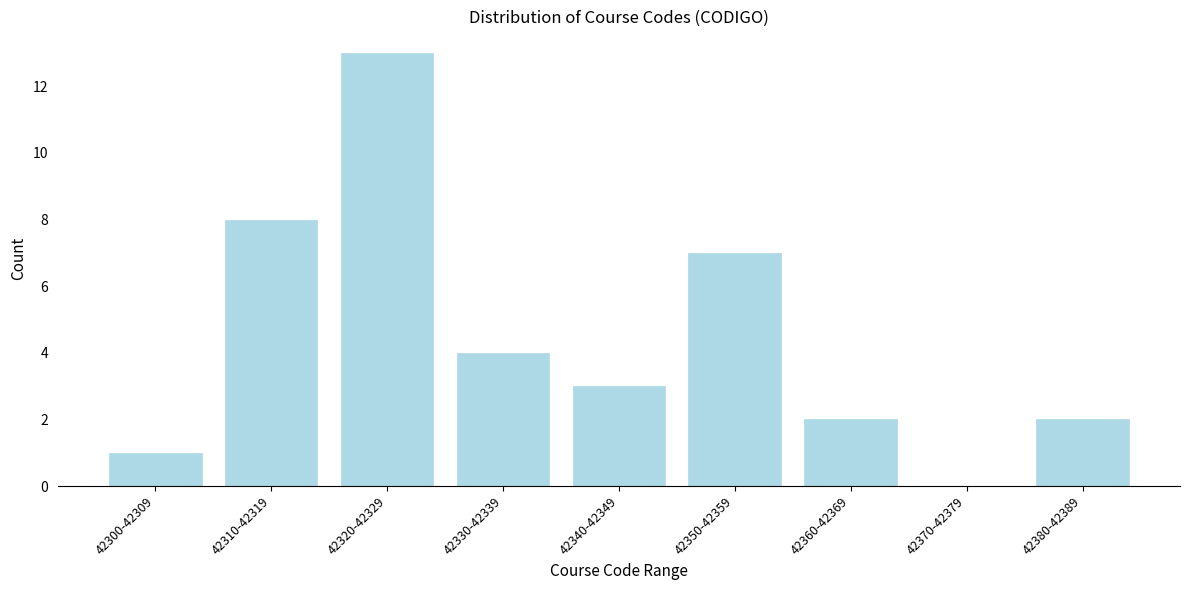

Reading right to left, list all the values displayed in this chart.

42380-42389=2	42370-42379=0	42360-42369=2	42350-42359=7	42340-42349=3	42330-42339=4	42320-42329=13	42310-42319=8	42300-42309=1